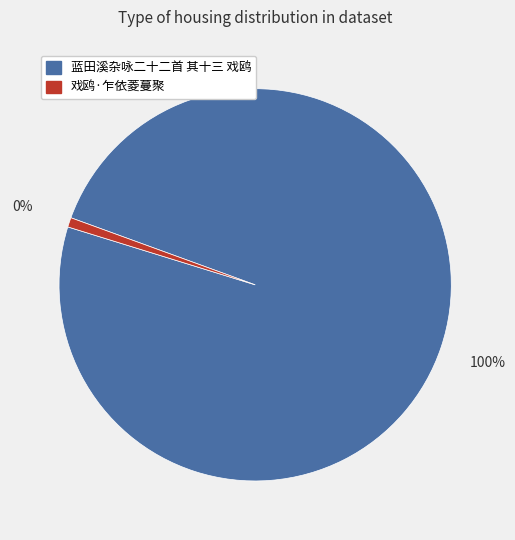

How many slices are in this pie chart?

2